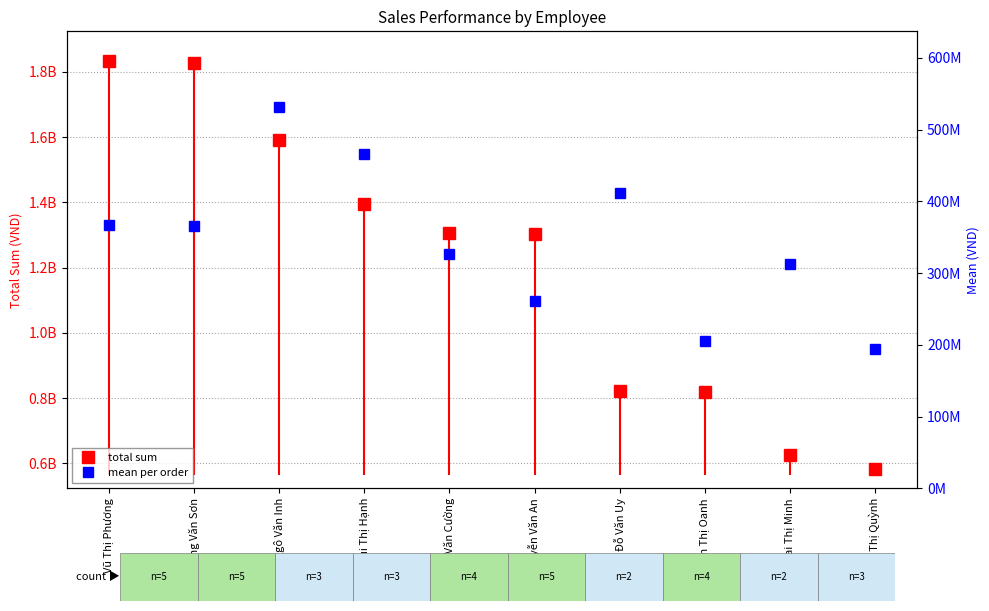

At how many categories does at least one series exceed 493689569?

10